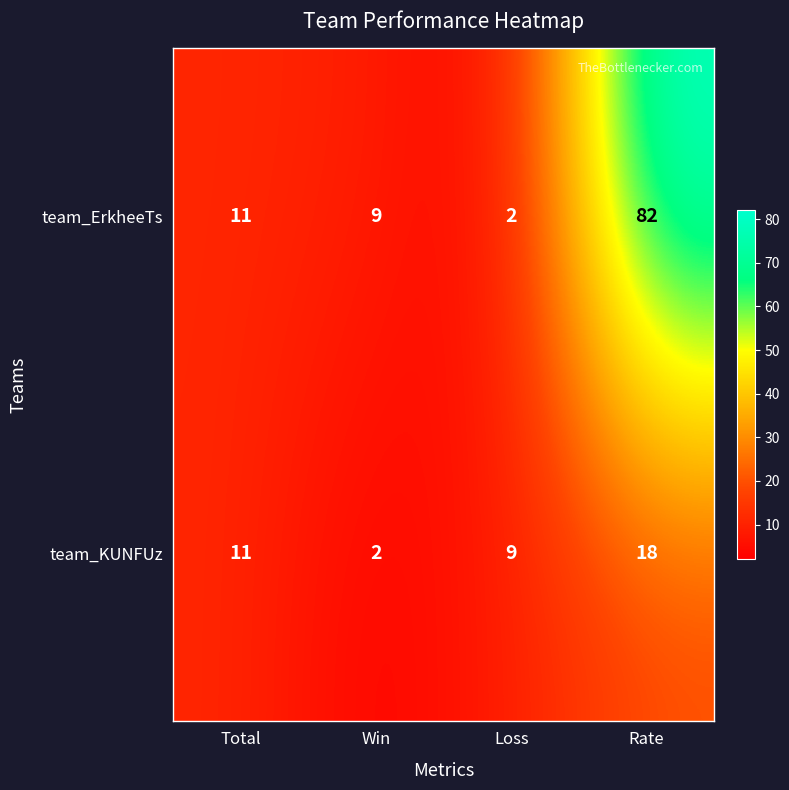

Rank the categories by team_ErkheeTs value from highest to lowest.

Rate, Total, Win, Loss